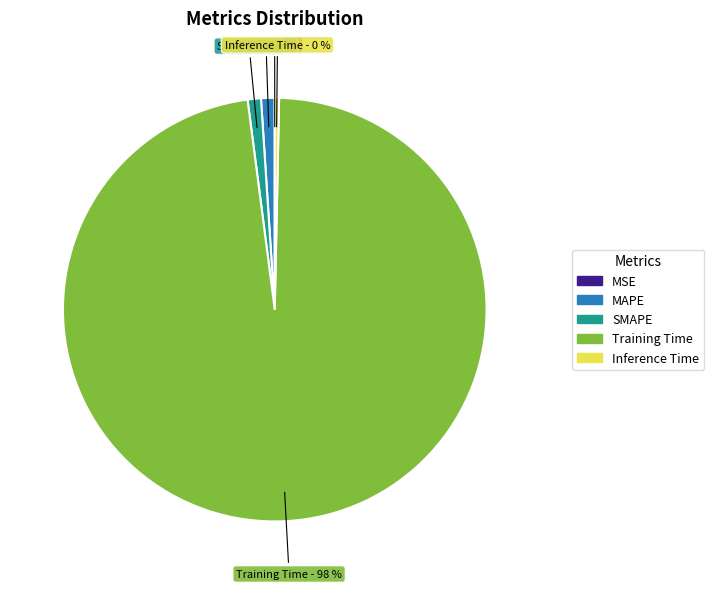

Which category has the biggest portion of the pie?

Training Time